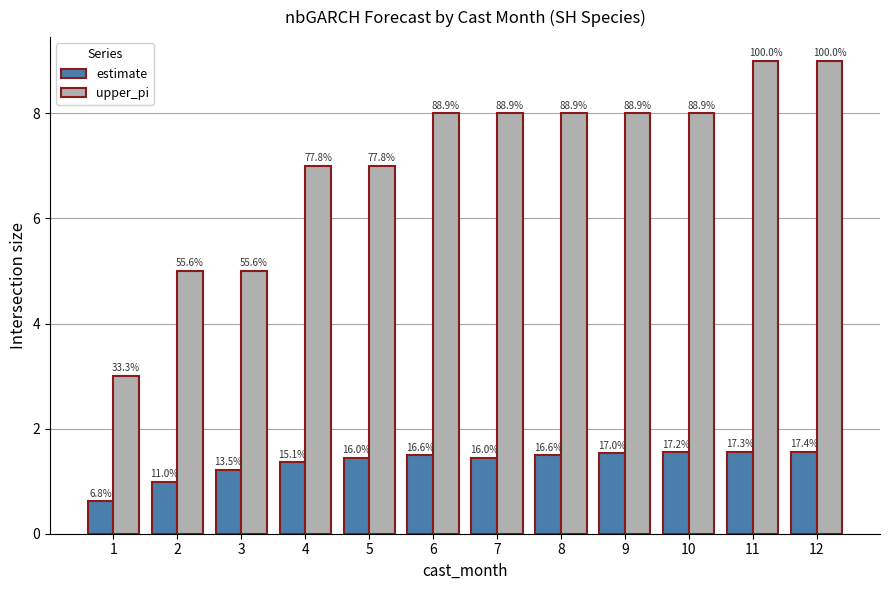

How many bars are there in each group?

2